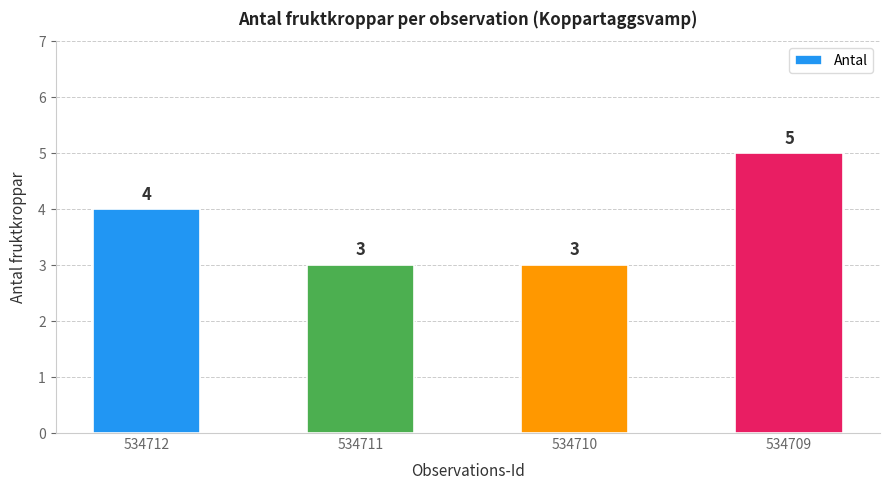

Reading right to left, list all the values displayed in this chart.

534709=5	534710=3	534711=3	534712=4